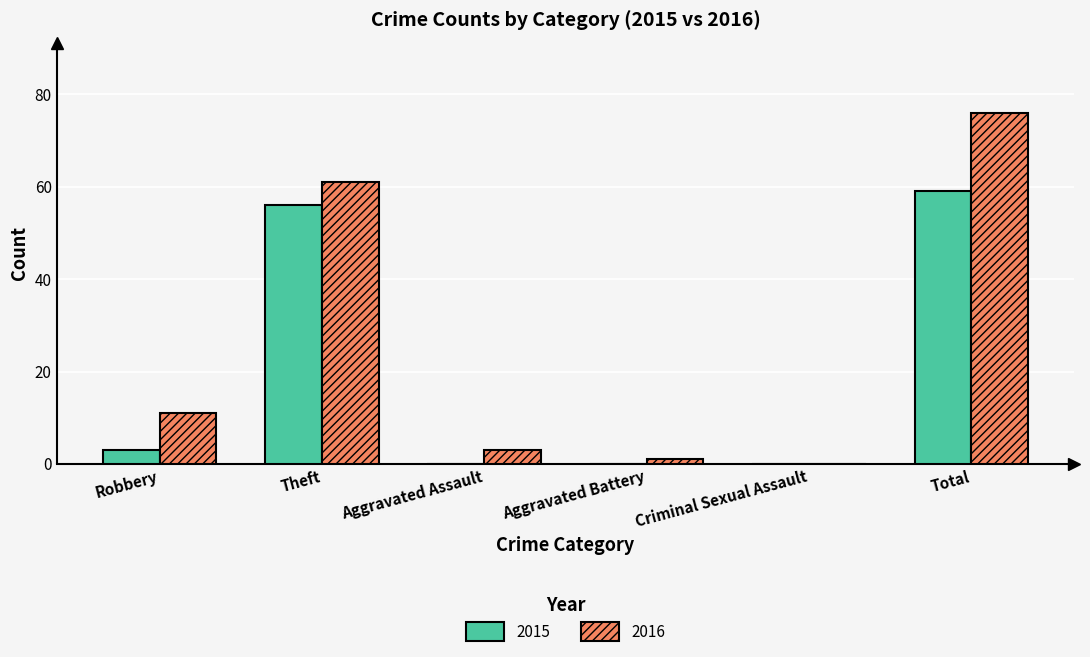

What are all the series names shown in the legend?

2015, 2016